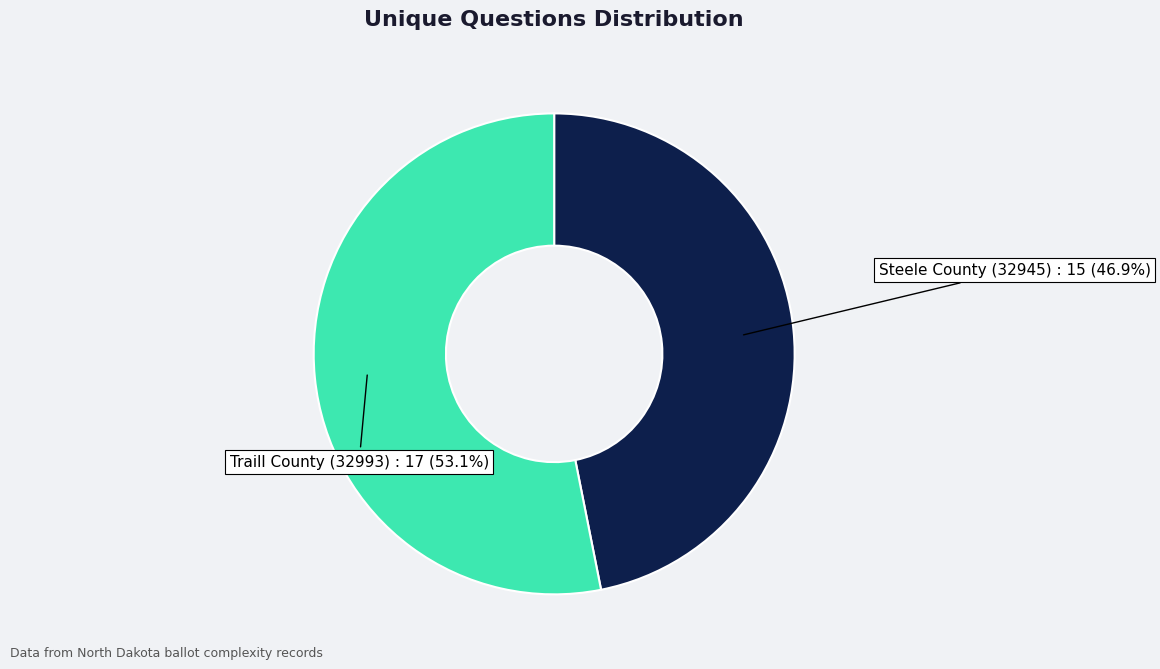

Which category accounts for the majority?

Traill County (32993)